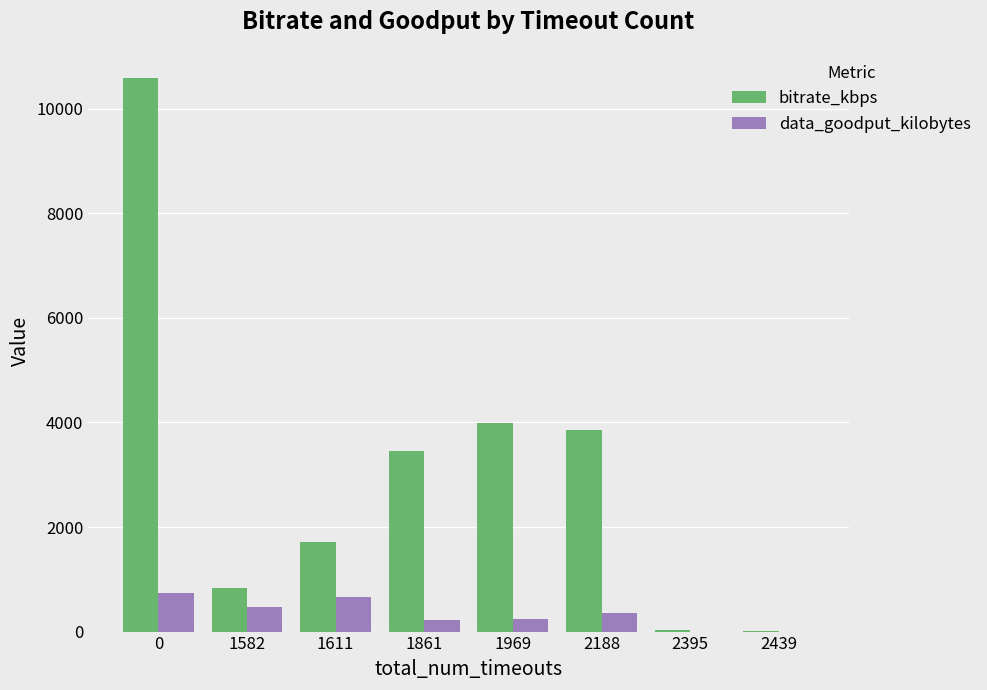

Where is bitrate_kbps nearest to the value 5302?

1969